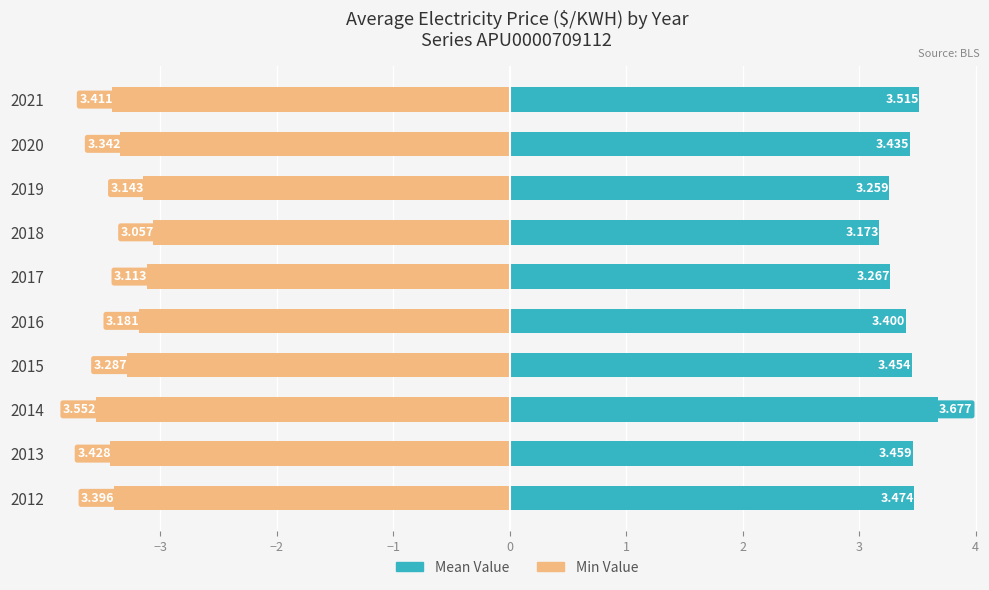

How many bars are there in each group?

2